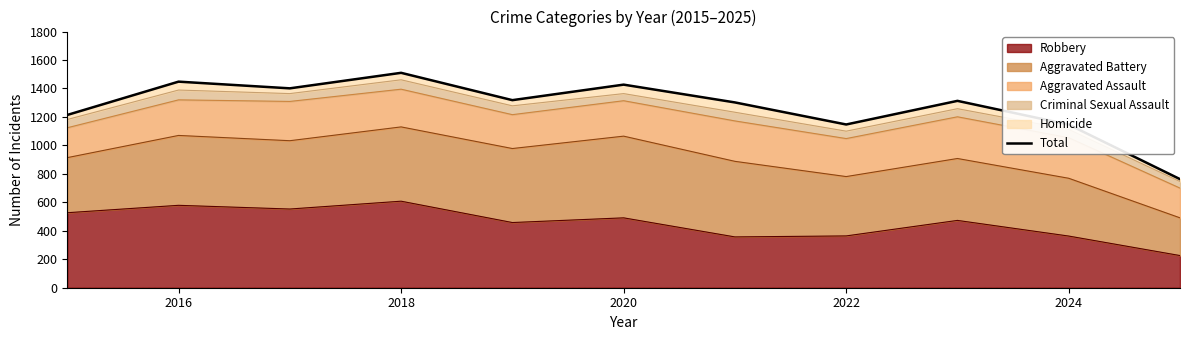

What is the highest value of the Robbery series?

608